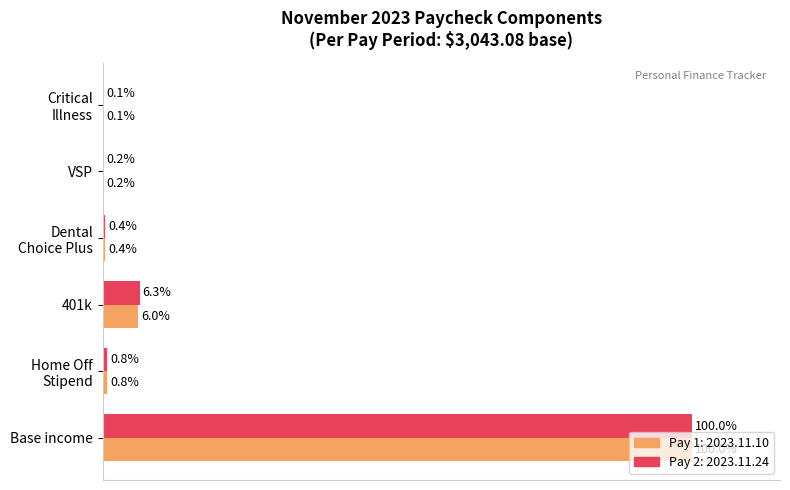

At which category is the sum across all series the highest?

Base income